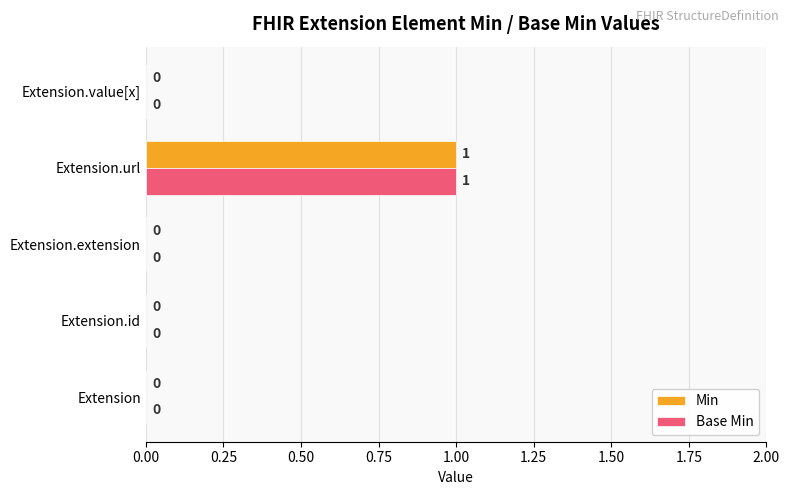

At which category is the sum across all series the highest?

Extension.url